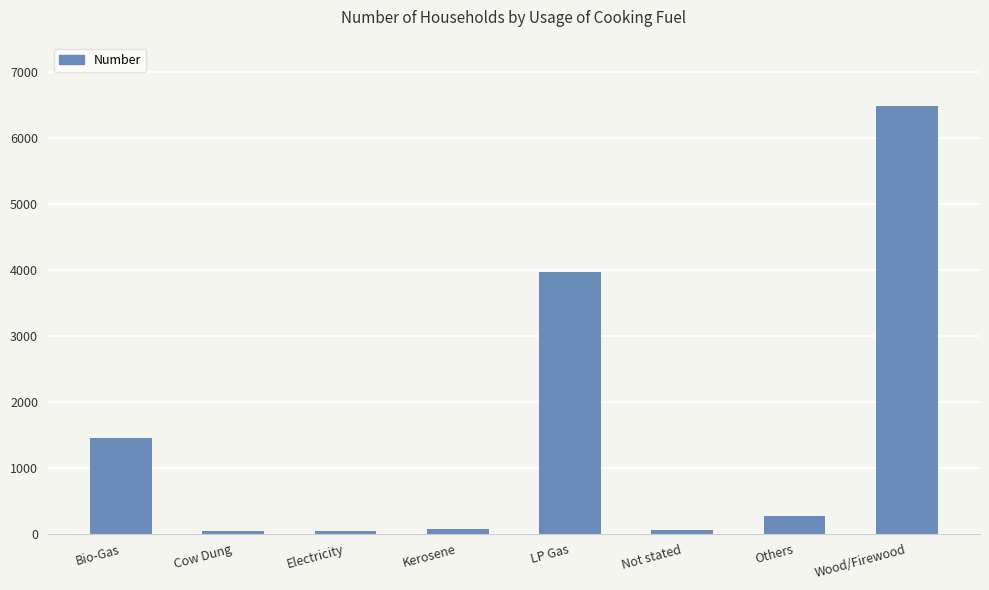

Read the value at Bio-Gas.

1455